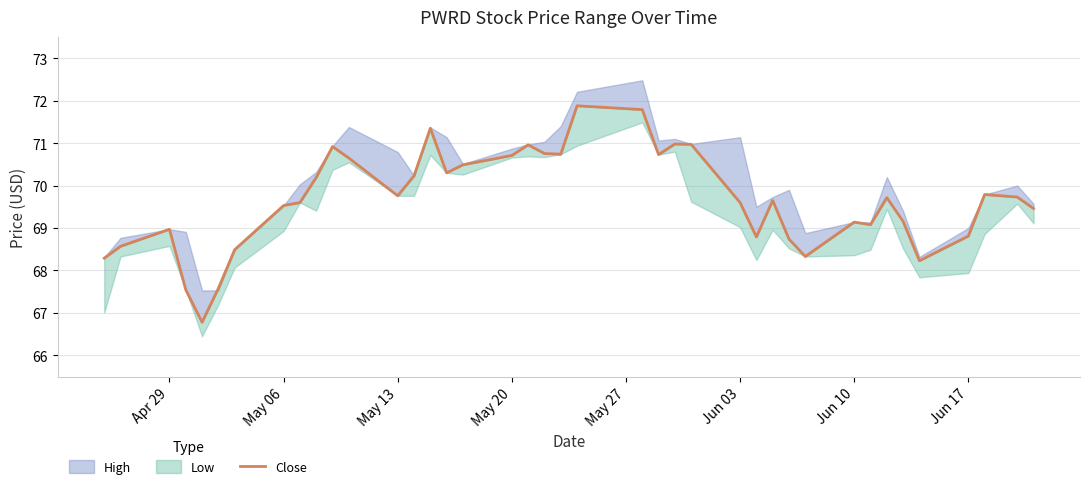

True or false: the data has more than 2 interior local peaks.

True